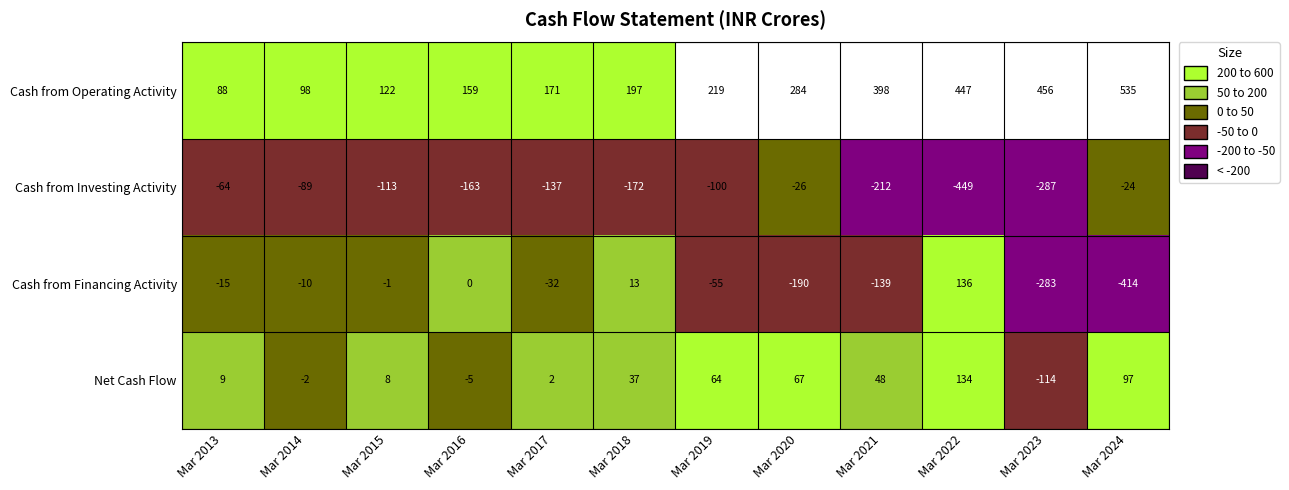

The Cash from Investing Activity series shows -449 at Mar 2022. True or false?

True